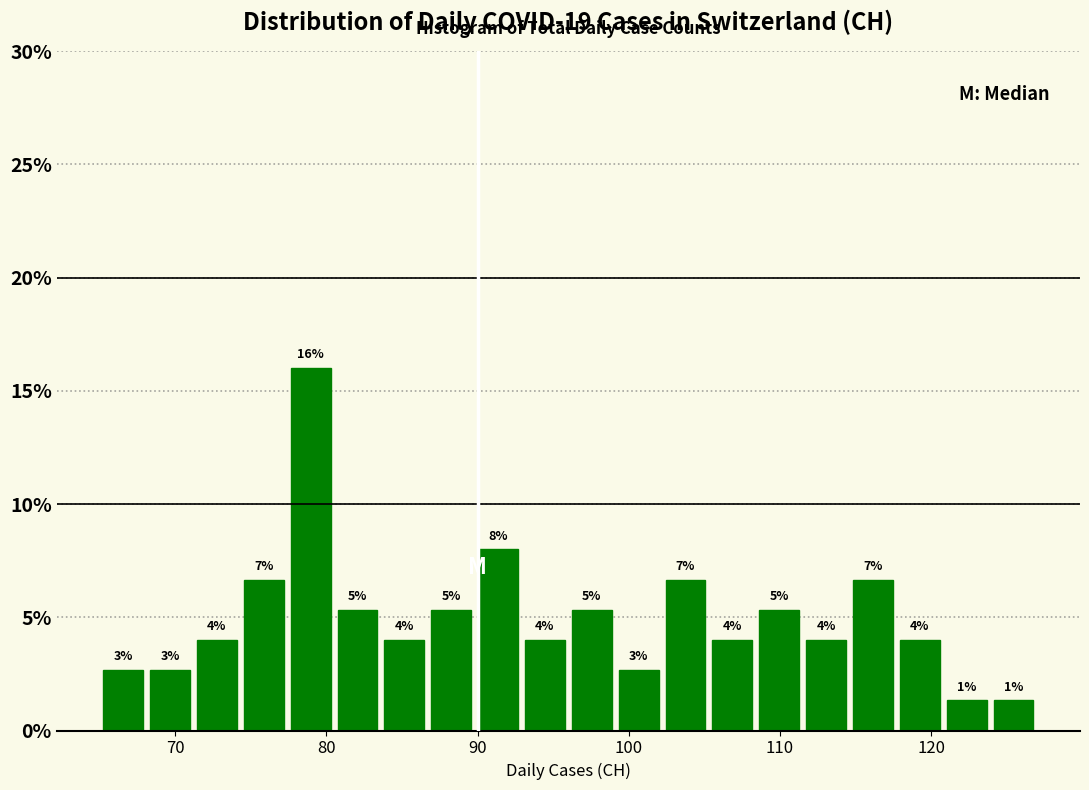

Around what value on the x-axis is the tallest bar? Give the approximate position of its centre, as read against the axis.

79